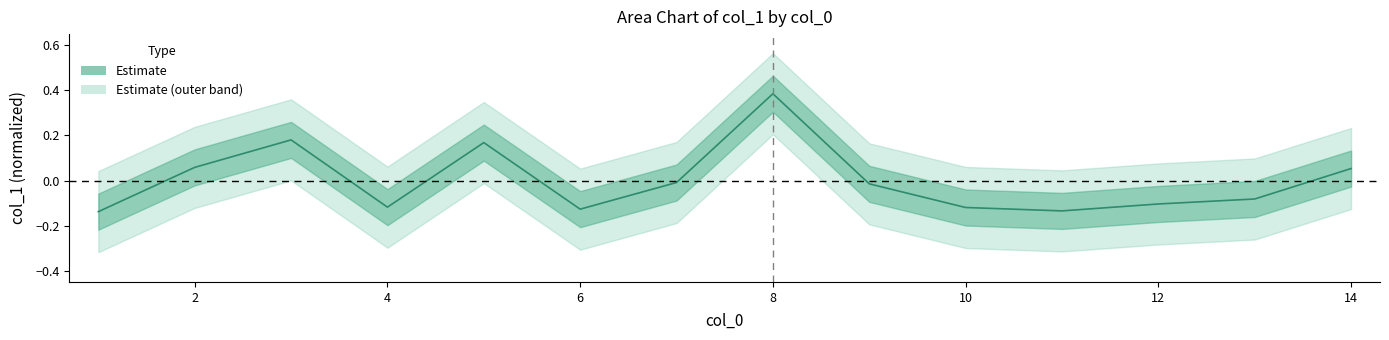

What is the change in value from 12 to 14?

+0.2